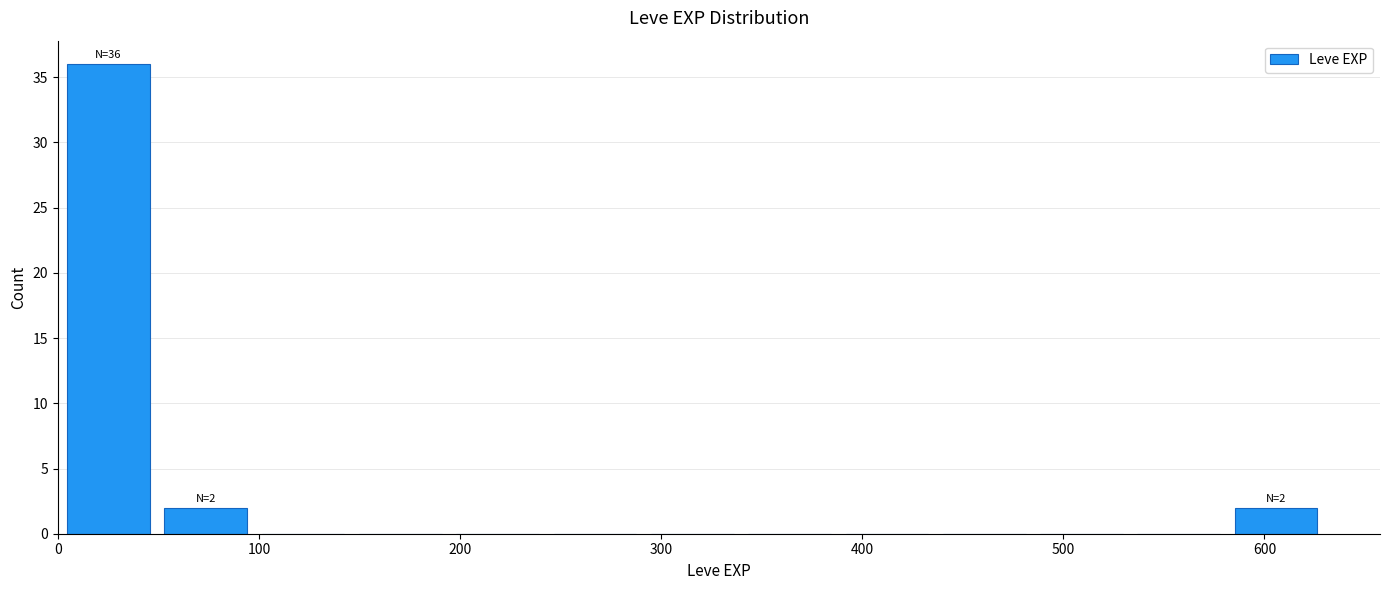

Over which range of the x-axis is the bar tallest?

0 to 50